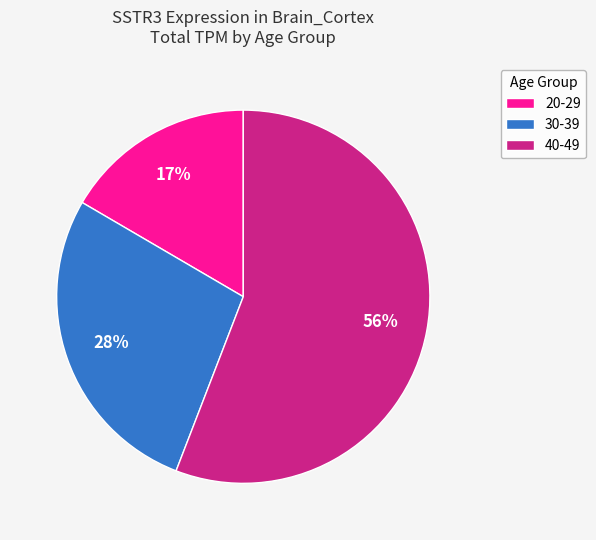

To the nearest percent, what percentage of the pie is 20-29?

17%